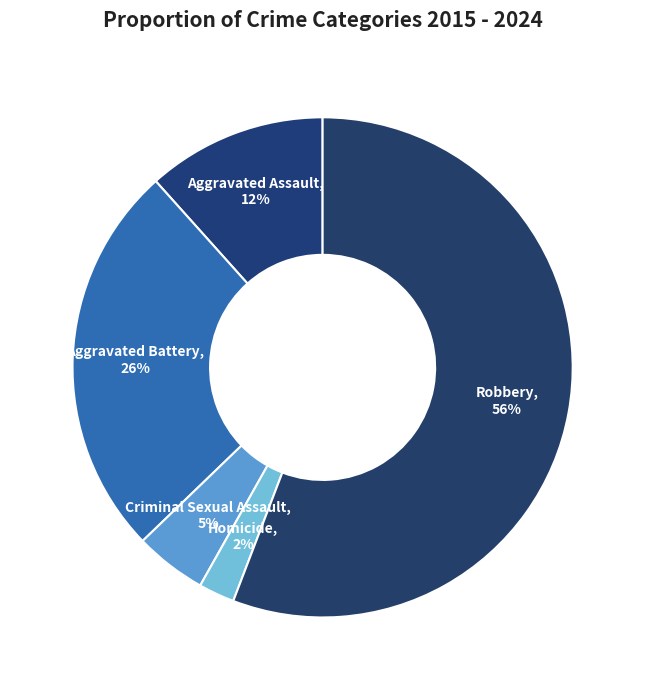

To the nearest percent, what percentage of the pie is Homicide?

2%